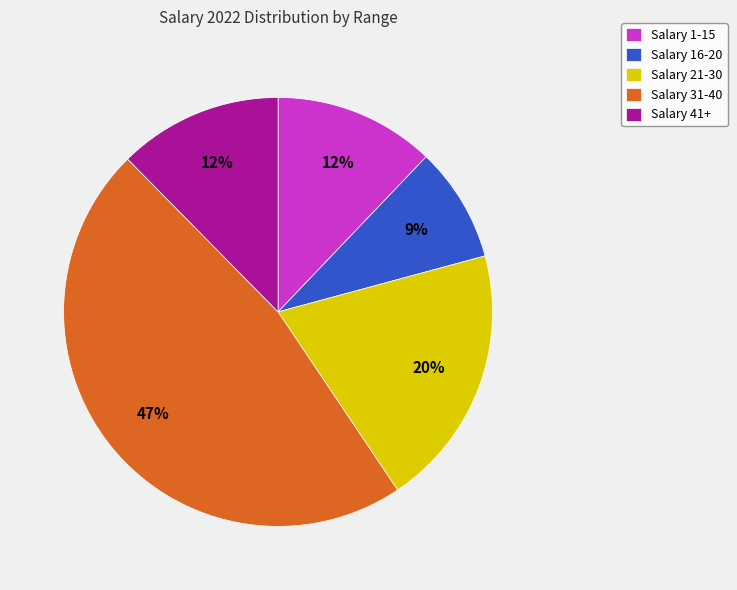

To the nearest percent, what is the difference between the Salary 16-20 and Salary 31-40 slice percentages?

38%